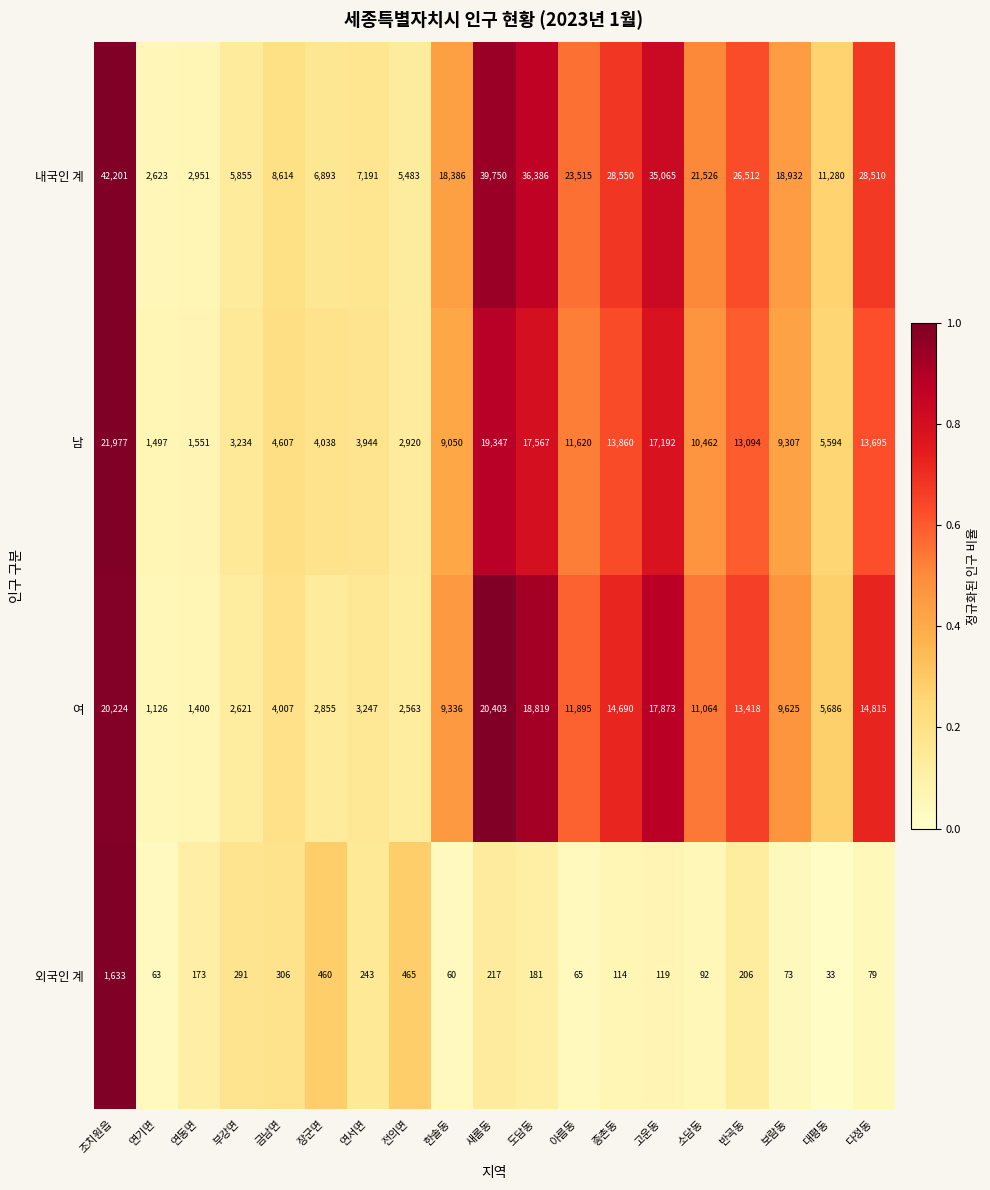

How many data points does each series have?

19